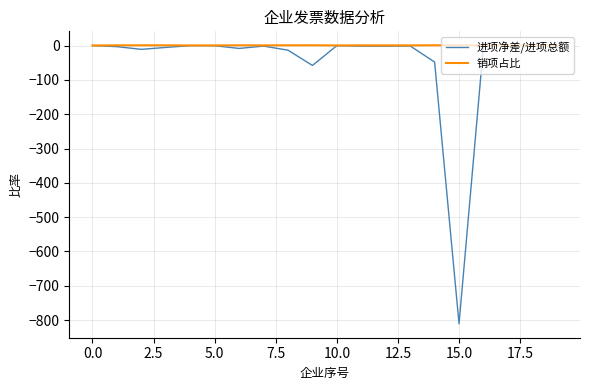

Which series has the largest total across all categories?

销项占比